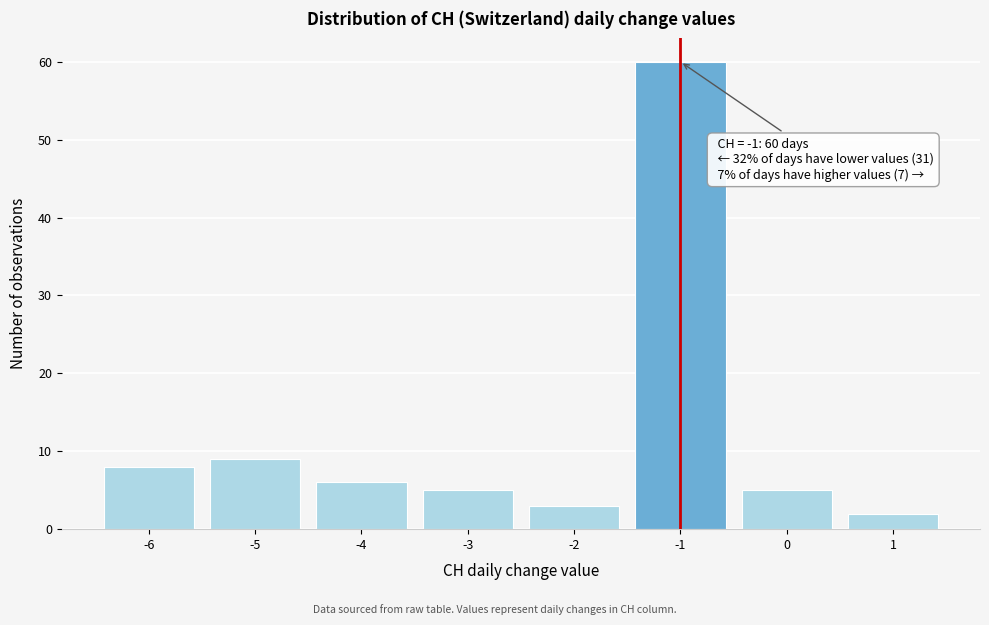

Which range on the x-axis has the tallest bar?

-1.5 to -0.5